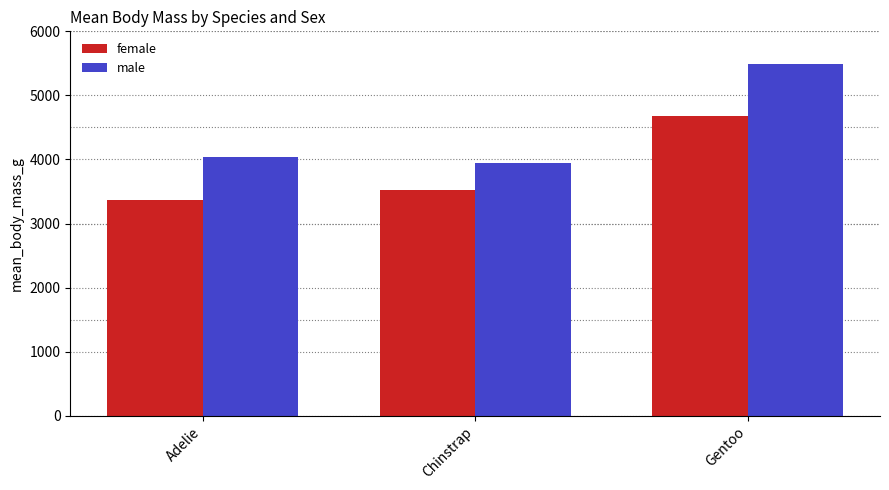

Reading left to right, extract all data points from this chart.

female: Adelie=3368.8	Chinstrap=3527.2	Gentoo=4679.7
male: Adelie=4043.5	Chinstrap=3939.0	Gentoo=5484.8